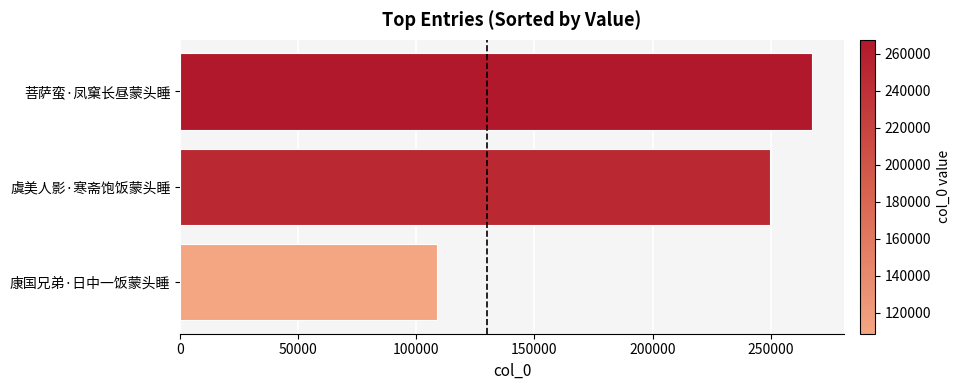

Reading top to bottom, transcribe all the data shown in this chart.

菩萨蛮·凤窠长昼蒙头睡=267650	虞美人影·寒斋饱饭蒙头睡=249751	康国兄弟·日中一饭蒙头睡=108757